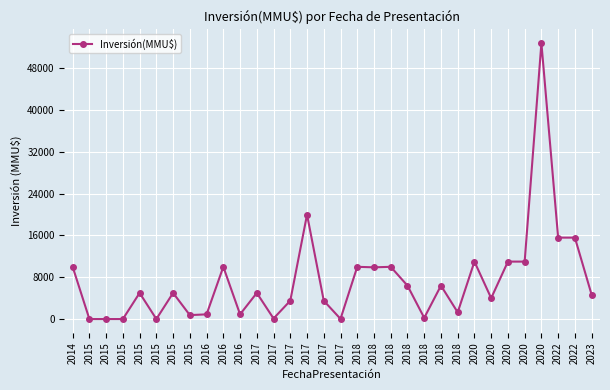

Is this an area chart (filled region under the line)?

No